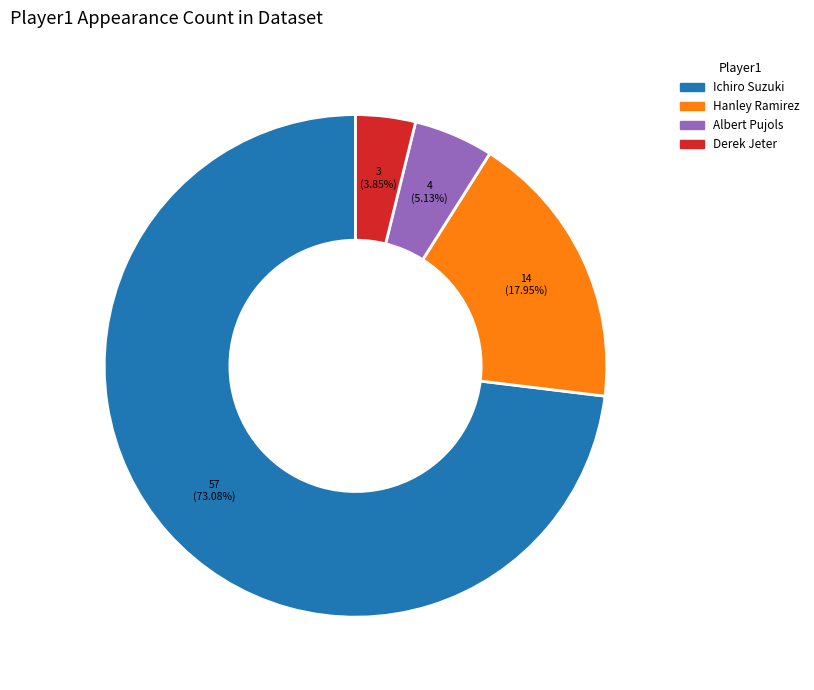

Which slice is the smallest?

Derek Jeter